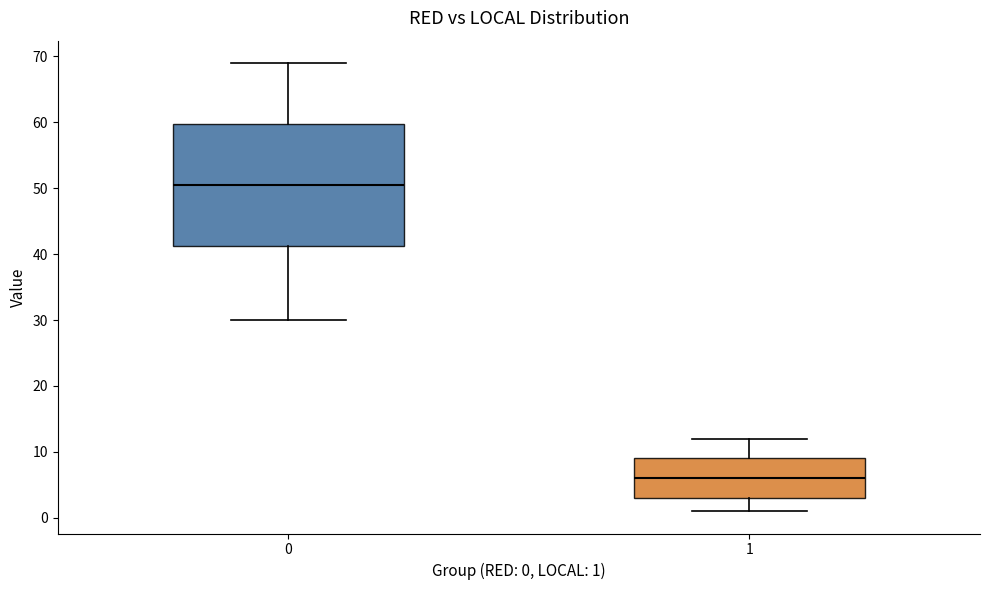

Where is the lower edge of the box at x = 0 on the y-axis? The values are not printed on the chart, so give them approximately, as read against the axis.

41